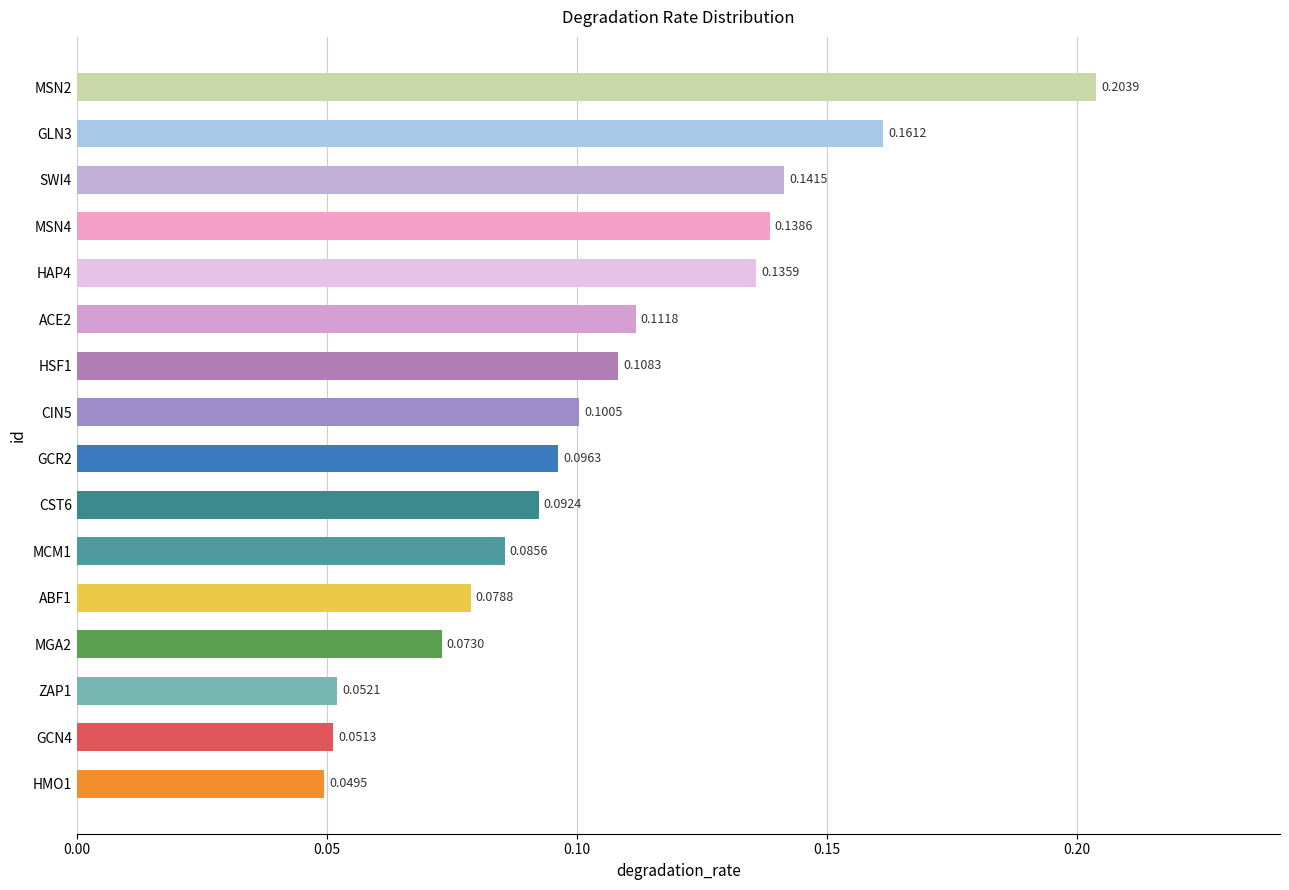

What is the sum of all values?

1.7